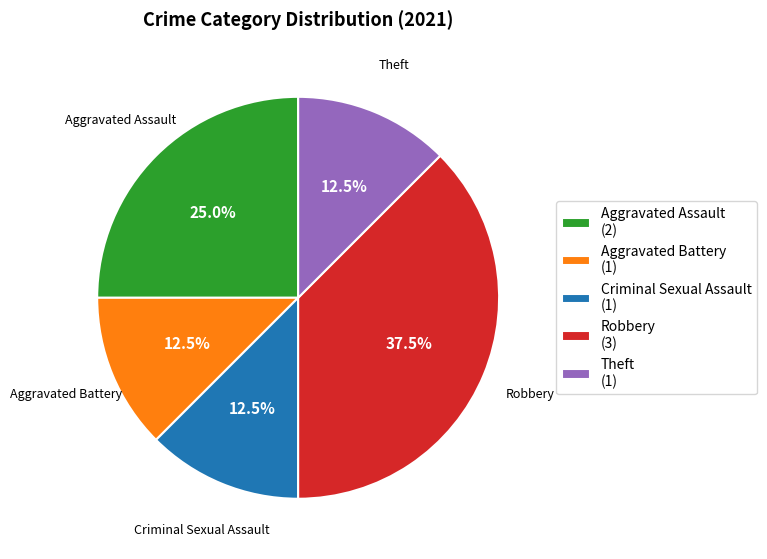

Does any single category account for the majority?

No